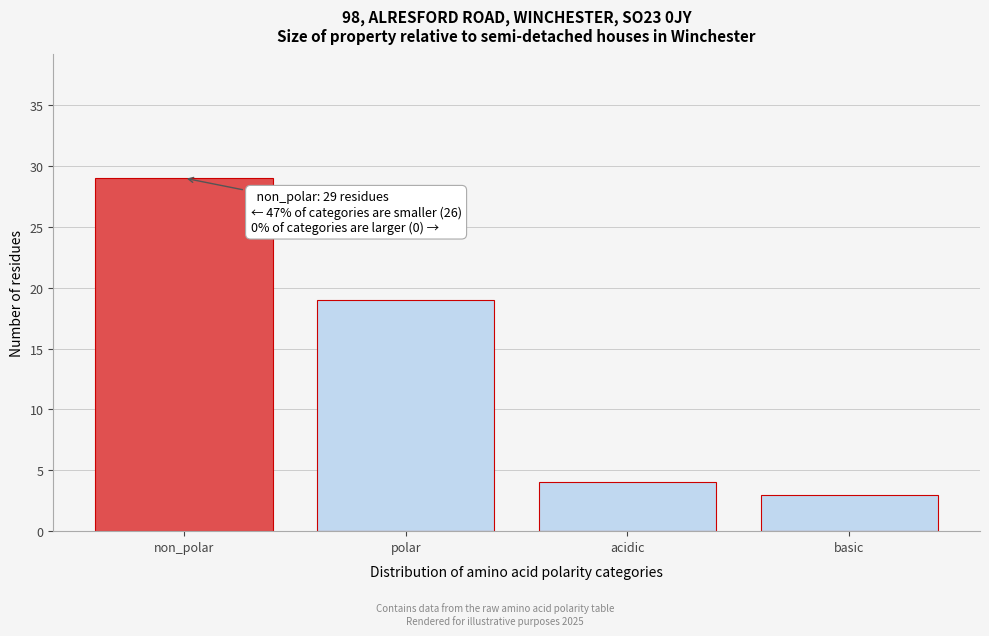

Reading left to right, what are all the values shown in this chart?

non_polar=29	polar=19	acidic=4	basic=3